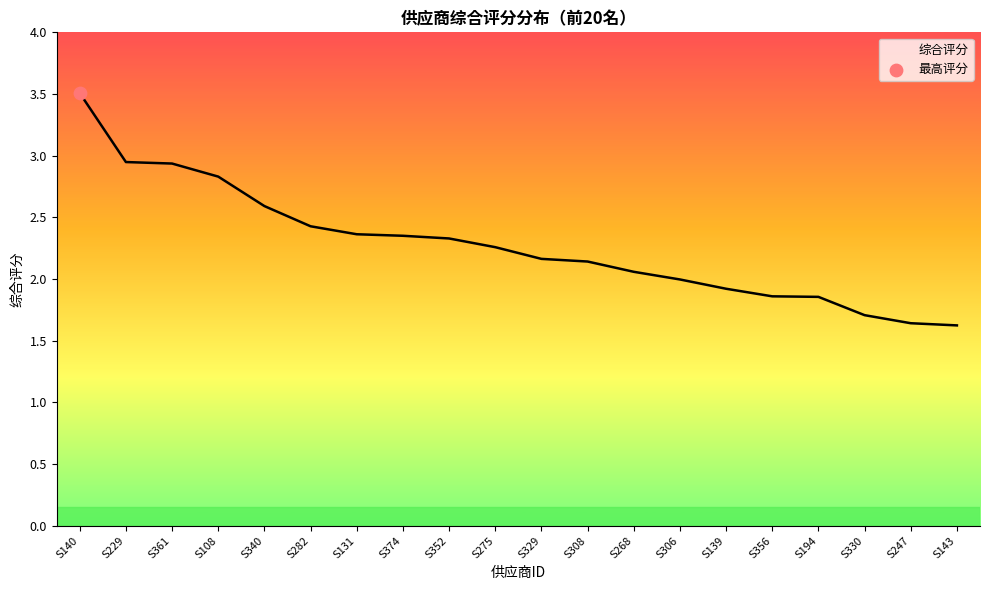

Which has a higher value, S131 or S140?

S140